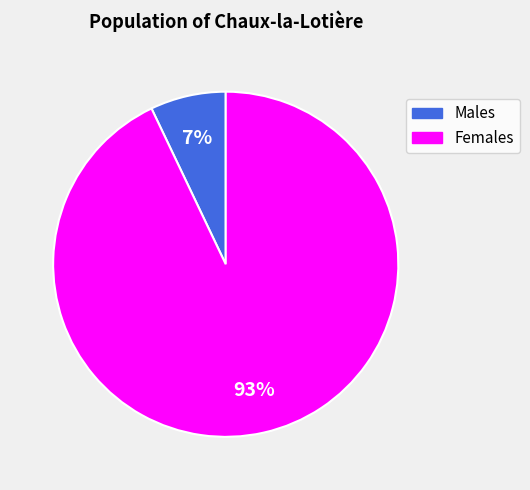

To the nearest percent, what is the average slice percentage?

50%